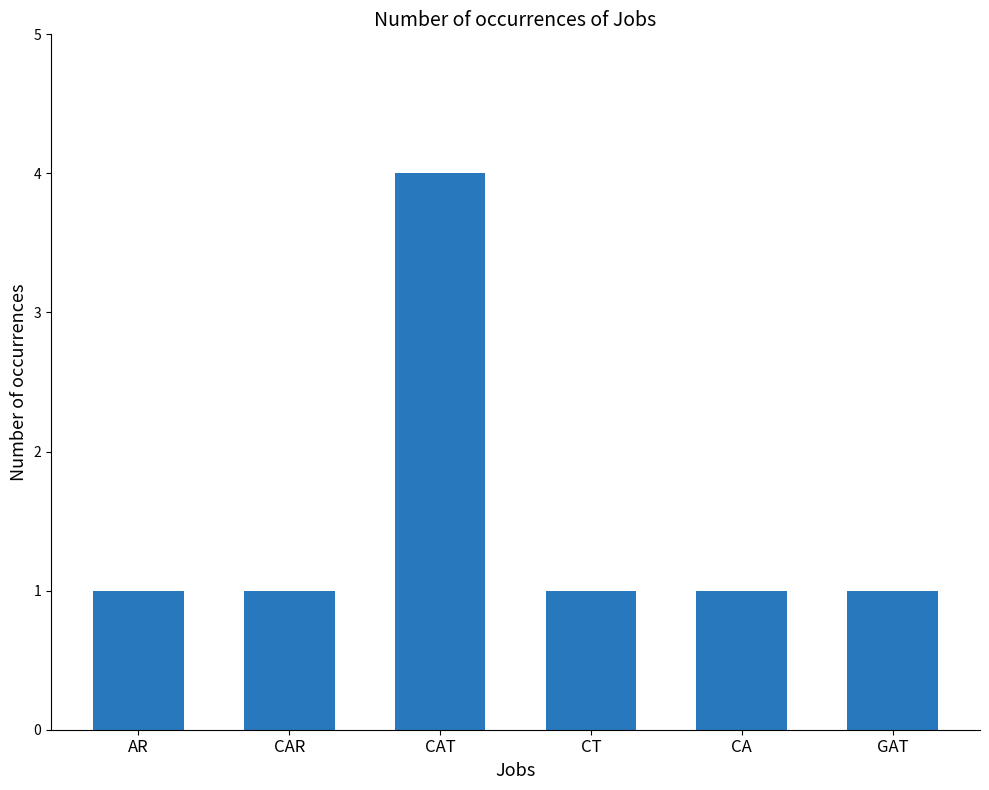

How many bars are there in total?

6